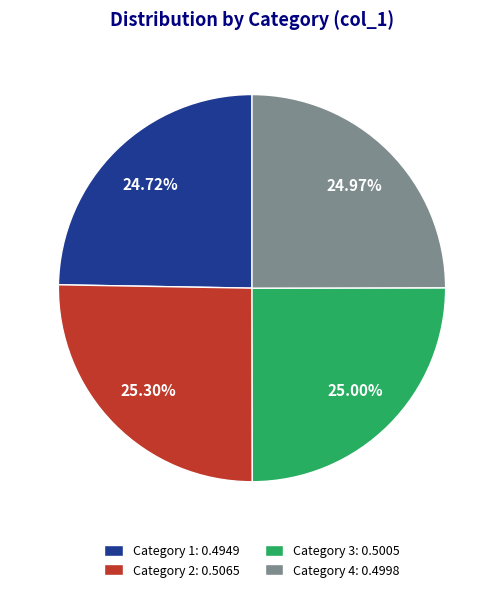

How many segments does this pie chart have?

4